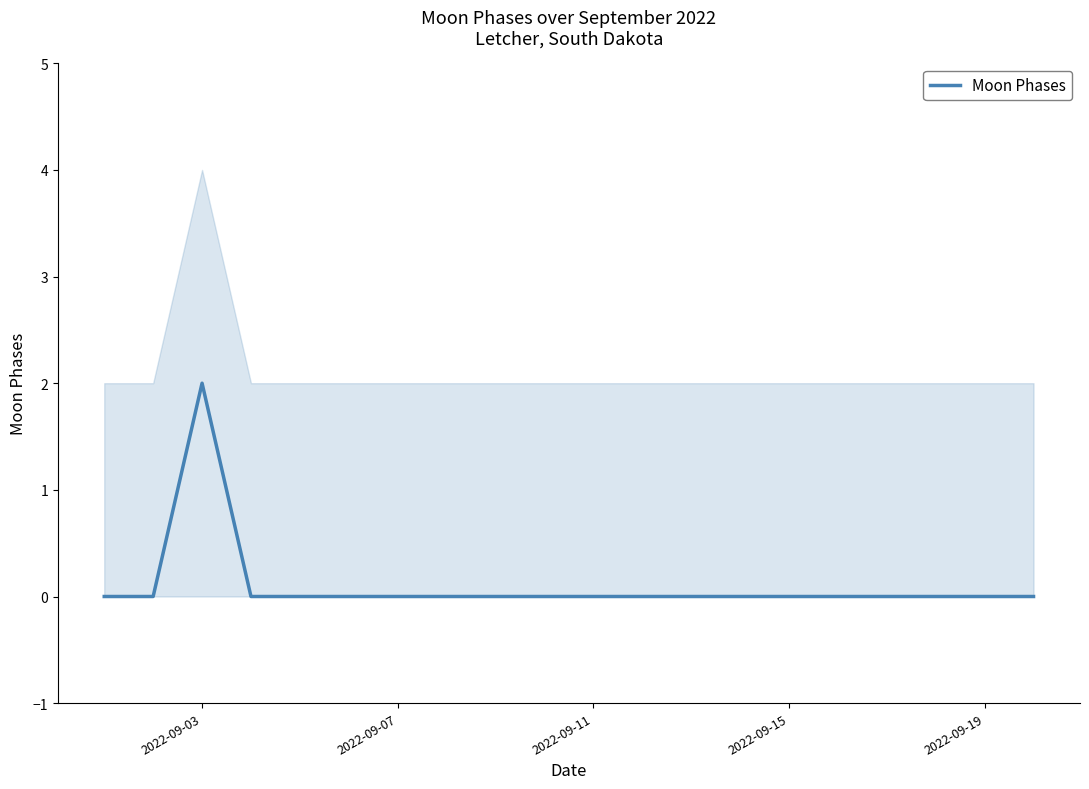

Which category has the highest value in the Moon Phases series?

2022-09-03